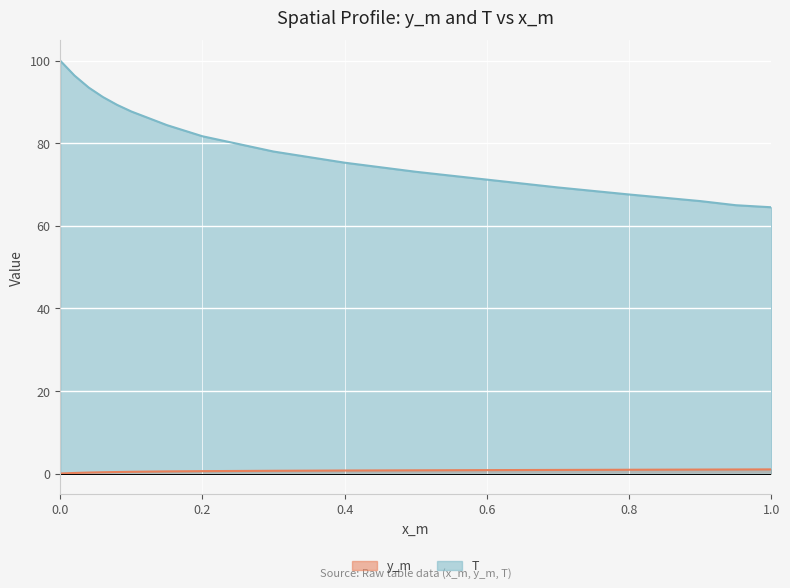

Which series has the largest range (max minus min)?

T